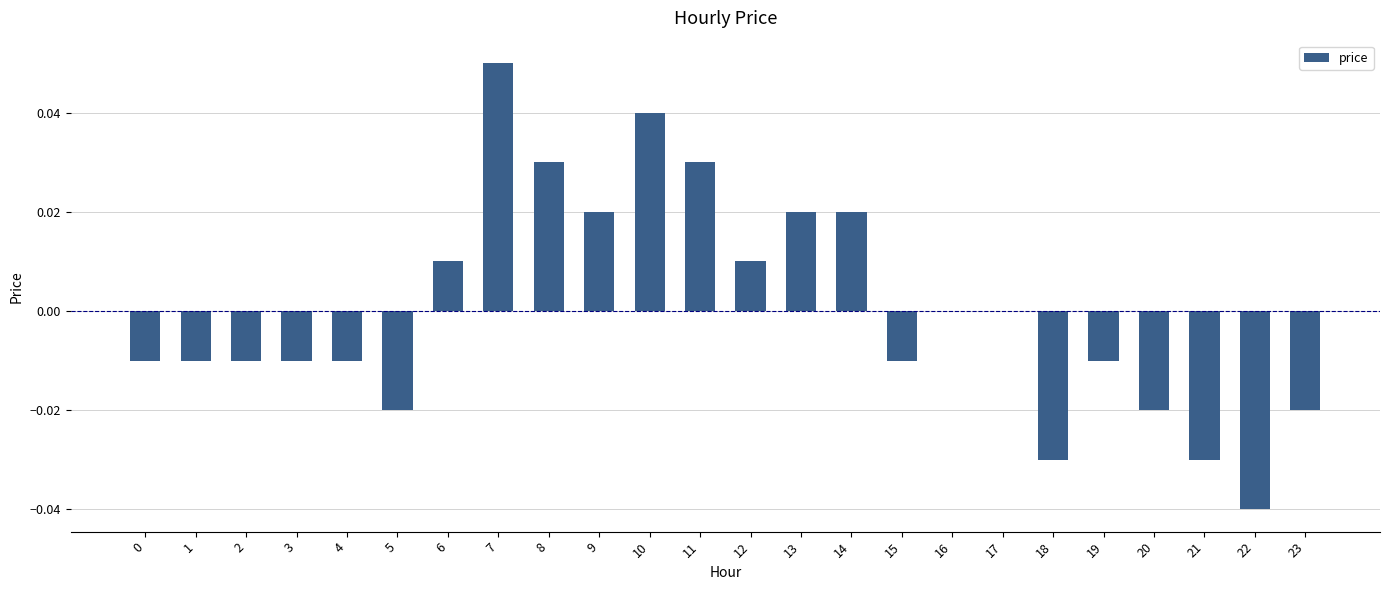

The value at 17 is 0.0. True or false?

True